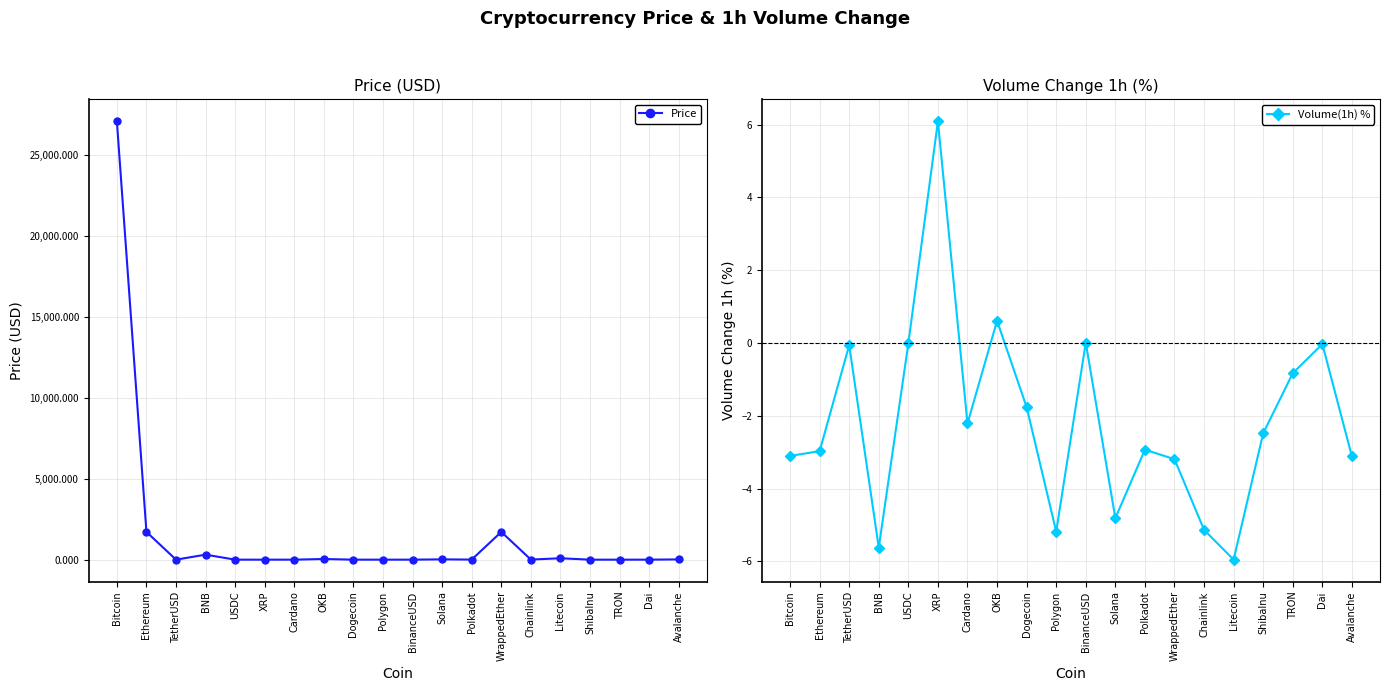

What is the approximate value of Volume(1h) % at ShibaInu?

-2.5